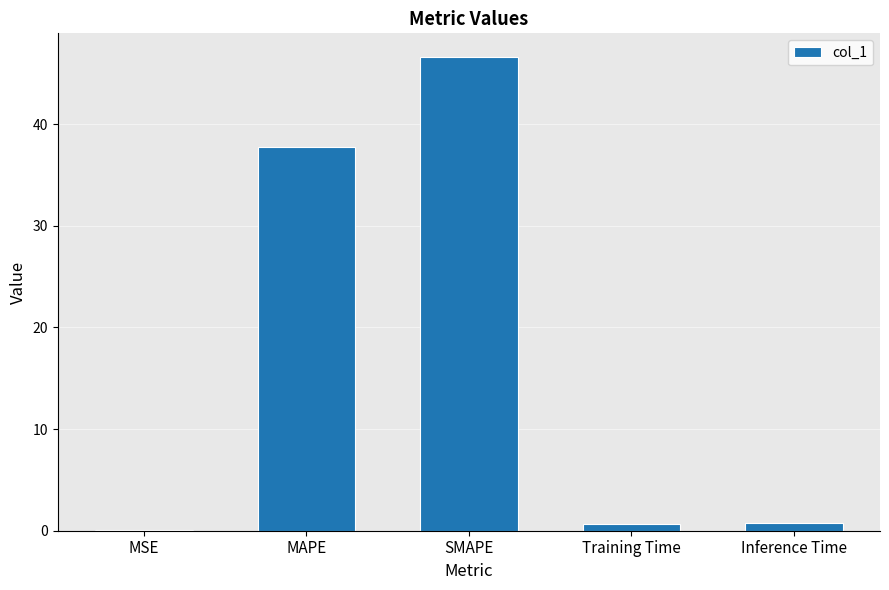

What is the sum of all values?

85.9